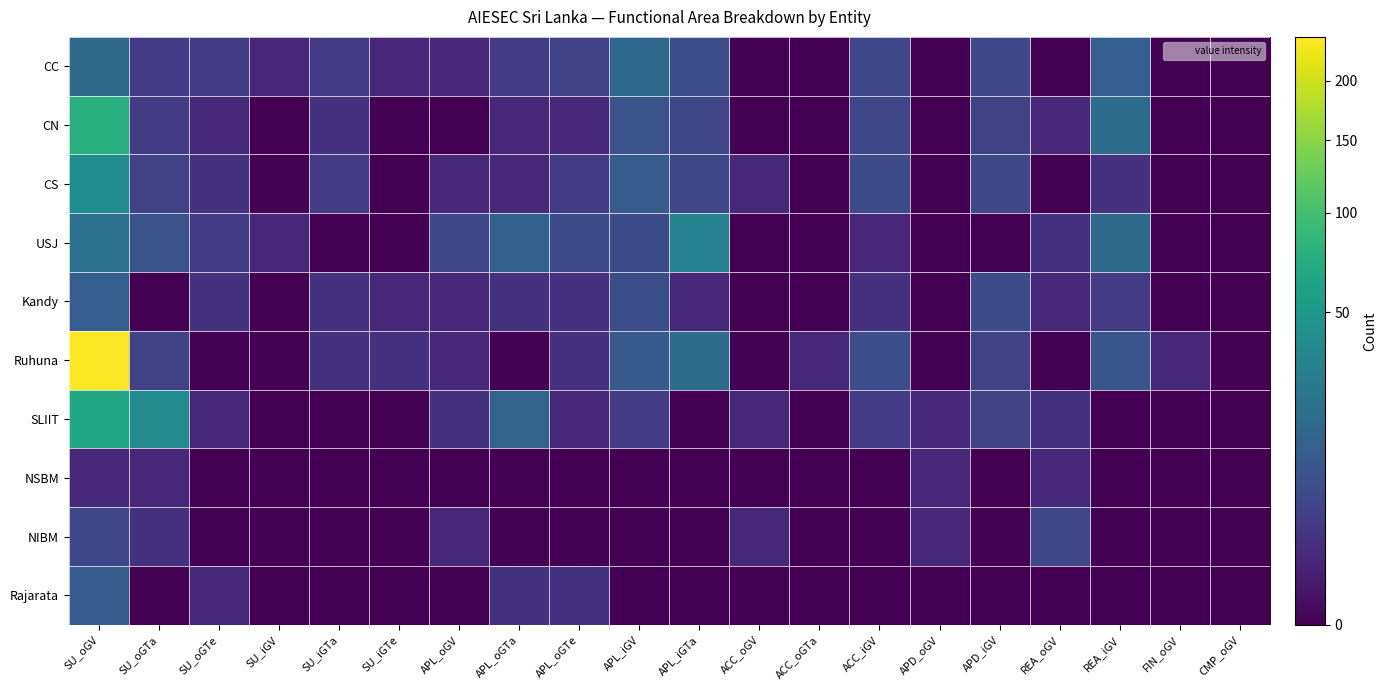

Reading right to left, transcribe all the data shown in this chart.

CC: CMP_oGV=0	FIN_oGV=0	REA_iGV=12	REA_oGV=0	APD_iGV=5	APD_oGV=0	ACC_iGV=5	ACC_oGTa=0	ACC_oGV=0	APL_iGTa=7	APL_iGV=16	APL_oGTe=4	APL_oGTa=3	APL_oGV=1	SU_iGTe=1	SU_iGTa=3	SU_iGV=1	SU_oGTe=3	SU_oGTa=3	SU_oGV=17
CN: CMP_oGV=0	FIN_oGV=0	REA_iGV=18	REA_oGV=1	APD_iGV=4	APD_oGV=0	ACC_iGV=5	ACC_oGTa=0	ACC_oGV=0	APL_iGTa=5	APL_iGV=8	APL_oGTe=1	APL_oGTa=1	APL_oGV=0	SU_iGTe=0	SU_iGTa=2	SU_iGV=0	SU_oGTe=1	SU_oGTa=3	SU_oGV=77
CS: CMP_oGV=0	FIN_oGV=0	REA_iGV=2	REA_oGV=0	APD_iGV=5	APD_oGV=0	ACC_iGV=6	ACC_oGTa=0	ACC_oGV=1	APL_iGTa=5	APL_iGV=11	APL_oGTe=3	APL_oGTa=1	APL_oGV=1	SU_iGTe=0	SU_iGTa=3	SU_iGV=0	SU_oGTe=2	SU_oGTa=4	SU_oGV=40
USJ: CMP_oGV=0	FIN_oGV=0	REA_iGV=17	REA_oGV=2	APD_iGV=0	APD_oGV=0	ACC_iGV=1	ACC_oGTa=0	ACC_oGV=0	APL_iGTa=32	APL_iGV=6	APL_oGTe=6	APL_oGTa=13	APL_oGV=5	SU_iGTe=0	SU_iGTa=0	SU_iGV=1	SU_oGTe=3	SU_oGTa=8	SU_oGV=21
Kandy: CMP_oGV=0	FIN_oGV=0	REA_iGV=3	REA_oGV=1	APD_iGV=6	APD_oGV=0	ACC_iGV=2	ACC_oGTa=0	ACC_oGV=0	APL_iGTa=1	APL_iGV=7	APL_oGTe=2	APL_oGTa=2	APL_oGV=1	SU_iGTe=1	SU_iGTa=2	SU_iGV=0	SU_oGTe=2	SU_oGTa=0	SU_oGV=12
Ruhuna: CMP_oGV=0	FIN_oGV=1	REA_iGV=9	REA_oGV=0	APD_iGV=4	APD_oGV=0	ACC_iGV=7	ACC_oGTa=1	ACC_oGV=0	APL_iGTa=18	APL_iGV=10	APL_oGTe=2	APL_oGTa=0	APL_oGV=1	SU_iGTe=2	SU_iGTa=2	SU_iGV=0	SU_oGTe=0	SU_oGTa=4	SU_oGV=243
SLIIT: CMP_oGV=0	FIN_oGV=0	REA_iGV=0	REA_oGV=2	APD_iGV=4	APD_oGV=1	ACC_iGV=3	ACC_oGTa=0	ACC_oGV=1	APL_iGTa=0	APL_iGV=3	APL_oGTe=1	APL_oGTa=14	APL_oGV=2	SU_iGTe=0	SU_iGTa=0	SU_iGV=0	SU_oGTe=1	SU_oGTa=39	SU_oGV=67
NSBM: CMP_oGV=0	FIN_oGV=0	REA_iGV=0	REA_oGV=1	APD_iGV=0	APD_oGV=1	ACC_iGV=0	ACC_oGTa=0	ACC_oGV=0	APL_iGTa=0	APL_iGV=0	APL_oGTe=0	APL_oGTa=0	APL_oGV=0	SU_iGTe=0	SU_iGTa=0	SU_iGV=0	SU_oGTe=0	SU_oGTa=1	SU_oGV=1
NIBM: CMP_oGV=0	FIN_oGV=0	REA_iGV=0	REA_oGV=5	APD_iGV=0	APD_oGV=1	ACC_iGV=0	ACC_oGTa=0	ACC_oGV=1	APL_iGTa=0	APL_iGV=0	APL_oGTe=0	APL_oGTa=0	APL_oGV=1	SU_iGTe=0	SU_iGTa=0	SU_iGV=0	SU_oGTe=0	SU_oGTa=2	SU_oGV=5
Rajarata: CMP_oGV=0	FIN_oGV=0	REA_iGV=0	REA_oGV=0	APD_iGV=0	APD_oGV=0	ACC_iGV=0	ACC_oGTa=0	ACC_oGV=0	APL_iGTa=0	APL_iGV=0	APL_oGTe=2	APL_oGTa=2	APL_oGV=0	SU_iGTe=0	SU_iGTa=0	SU_iGV=0	SU_oGTe=1	SU_oGTa=0	SU_oGV=11